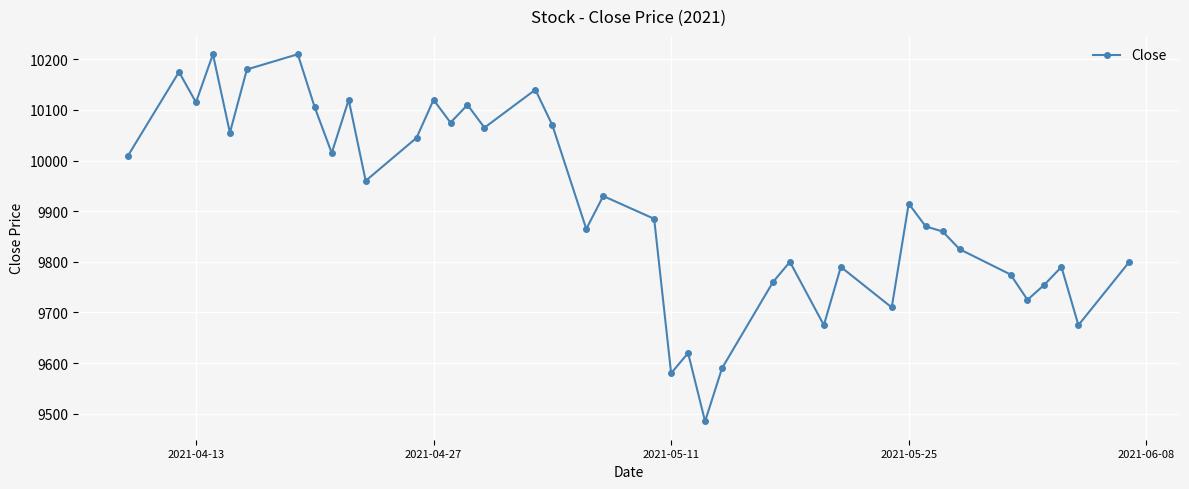

What is the difference between the maximum and minimum values?

725